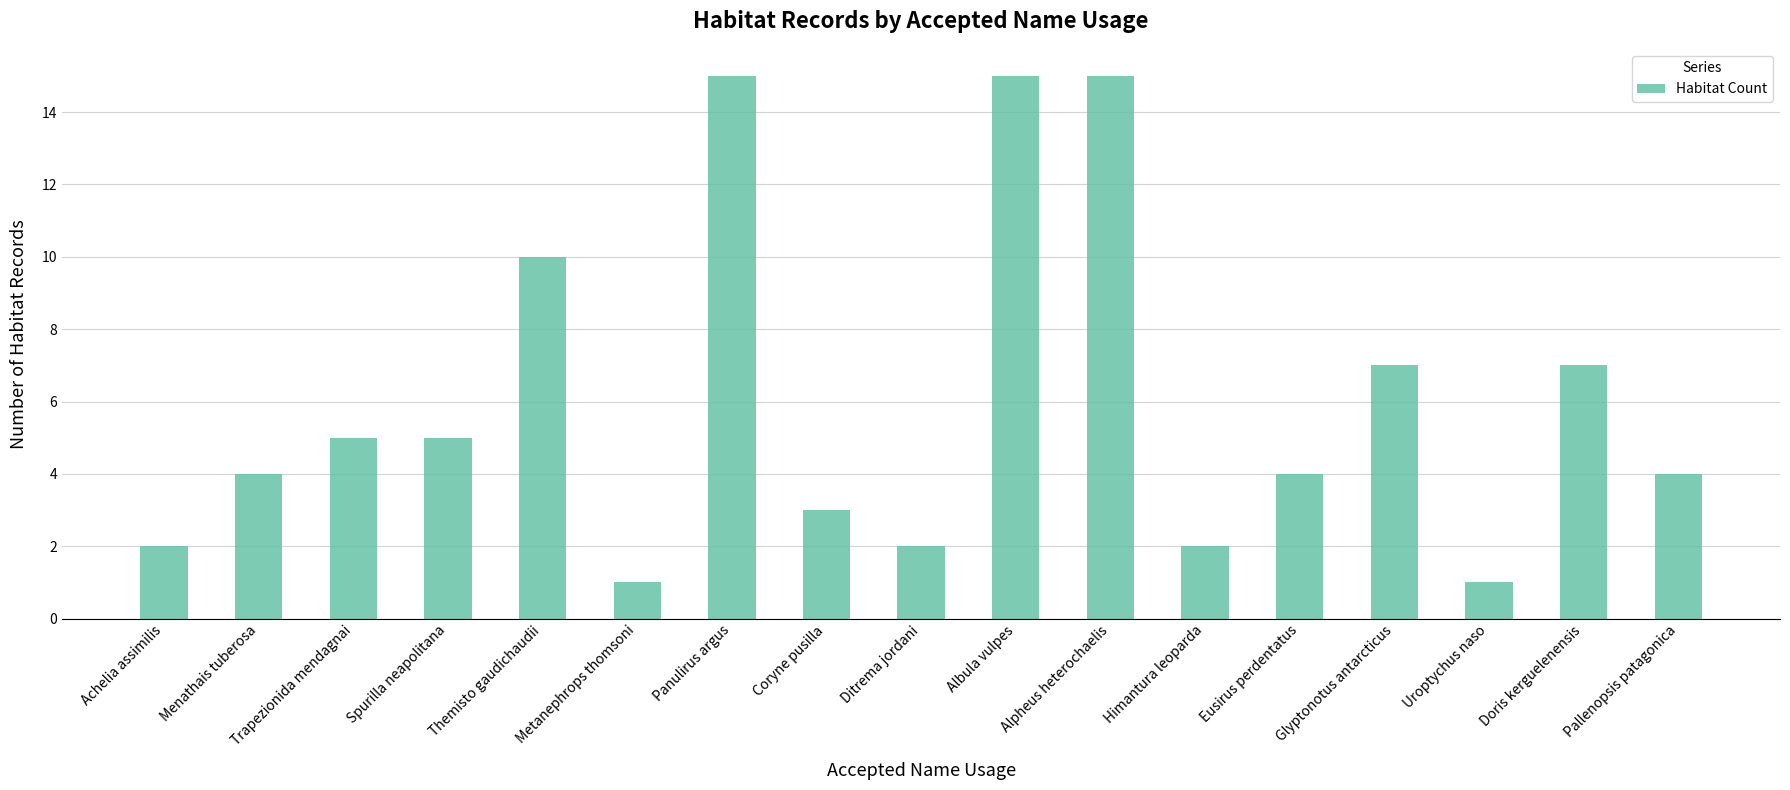

The chart shows a value of 2 at Metanephrops thomsoni. True or false?

False